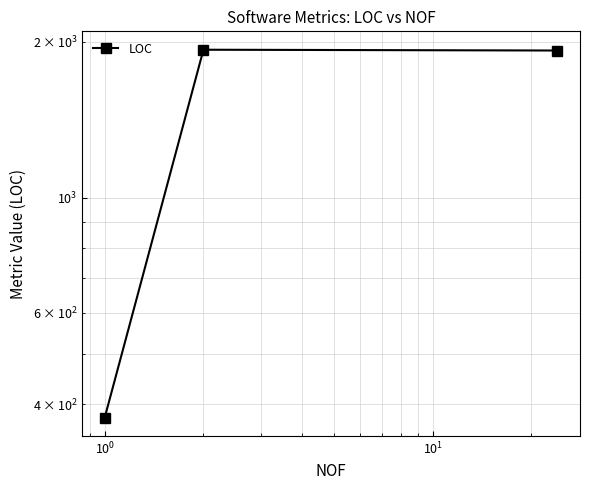

At which label is the value closest to 1153?

$\mathdefault{10^{0}}$